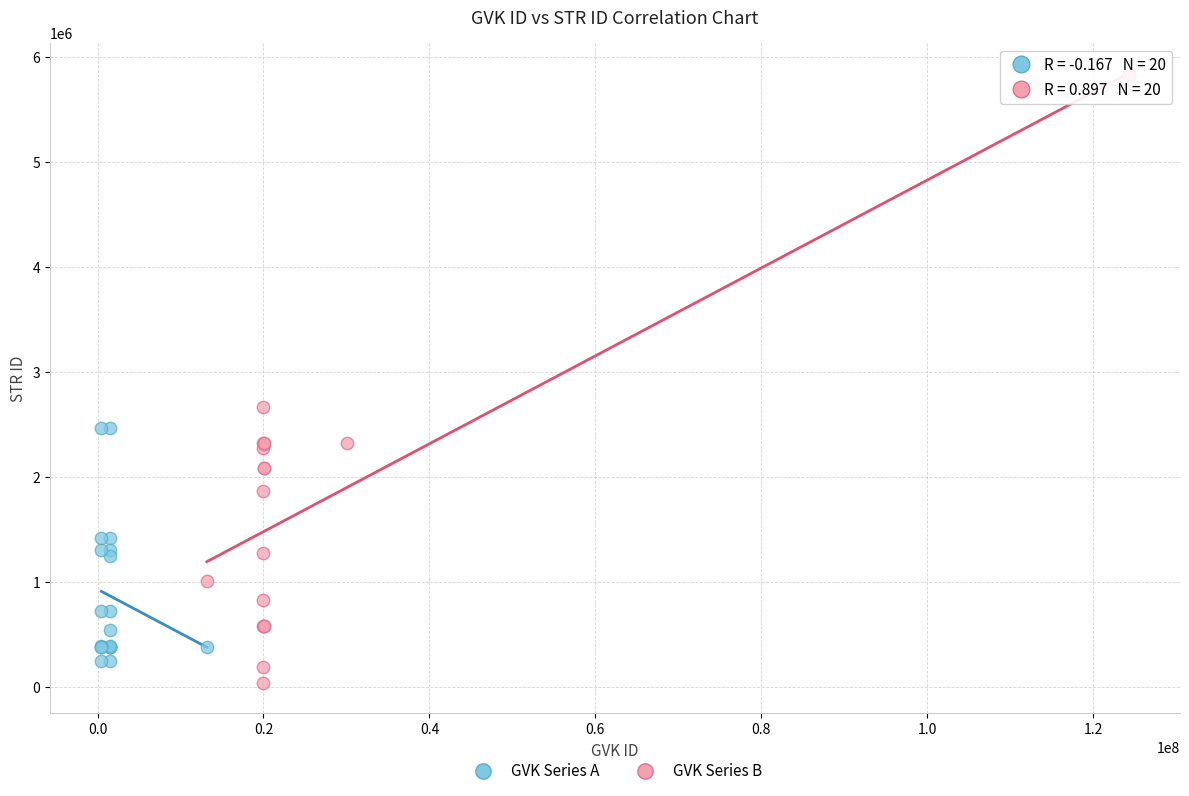

Which series reaches the minimum Y coordinate?

GVK Series B